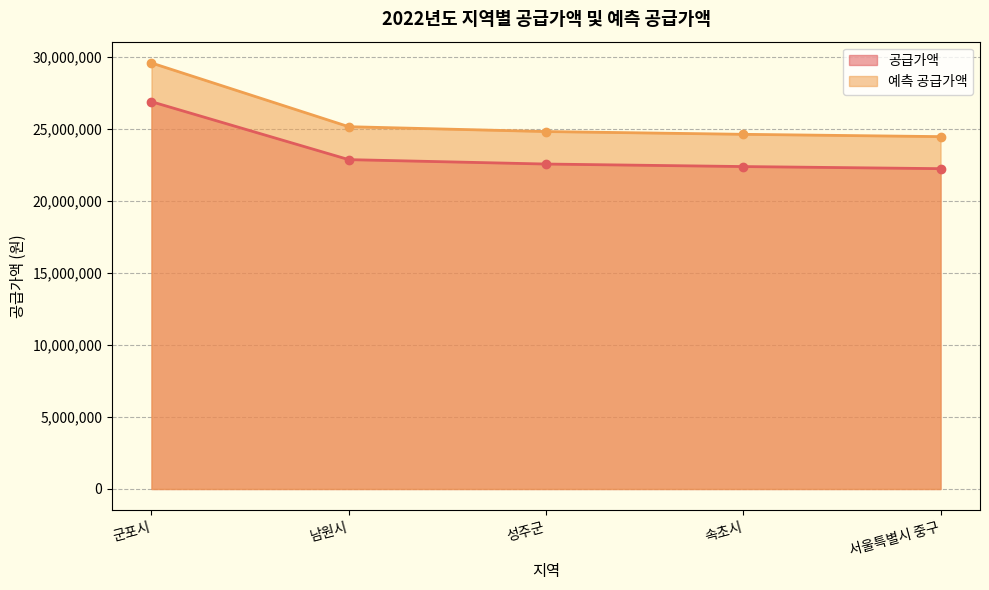

At which category does the chart reach its peak across all series?

군포시